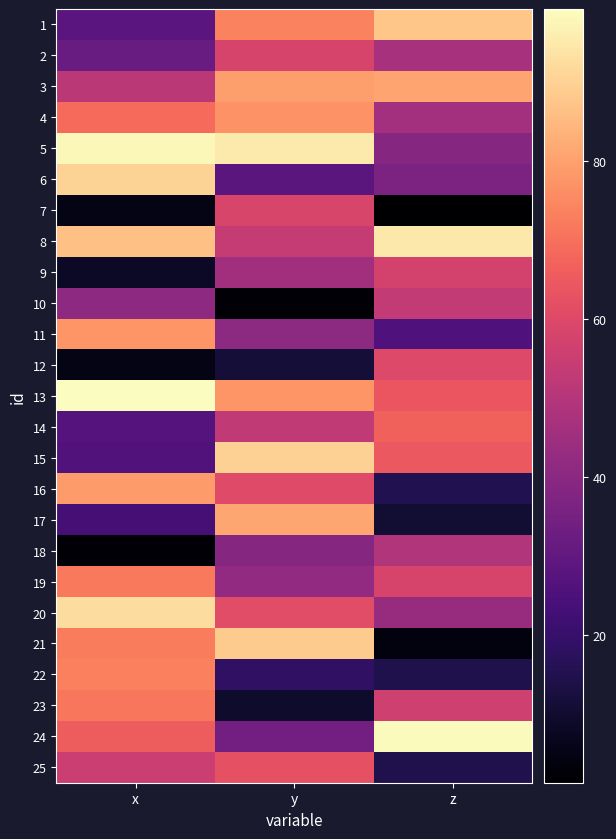

What is the total value across all series at x?

1353.2